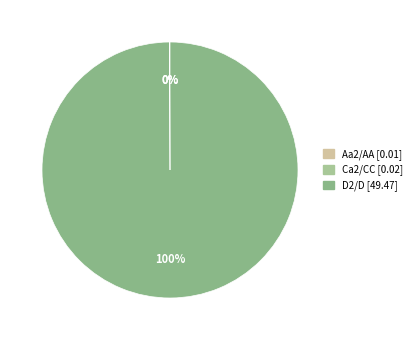

What is the largest slice in the pie chart?

D2/D